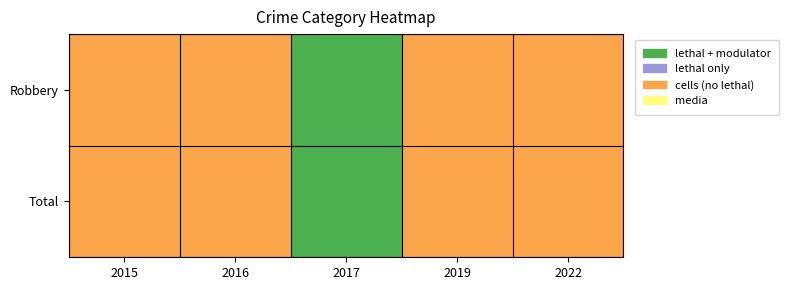

Between 2015 and 2016, which is larger?

2015